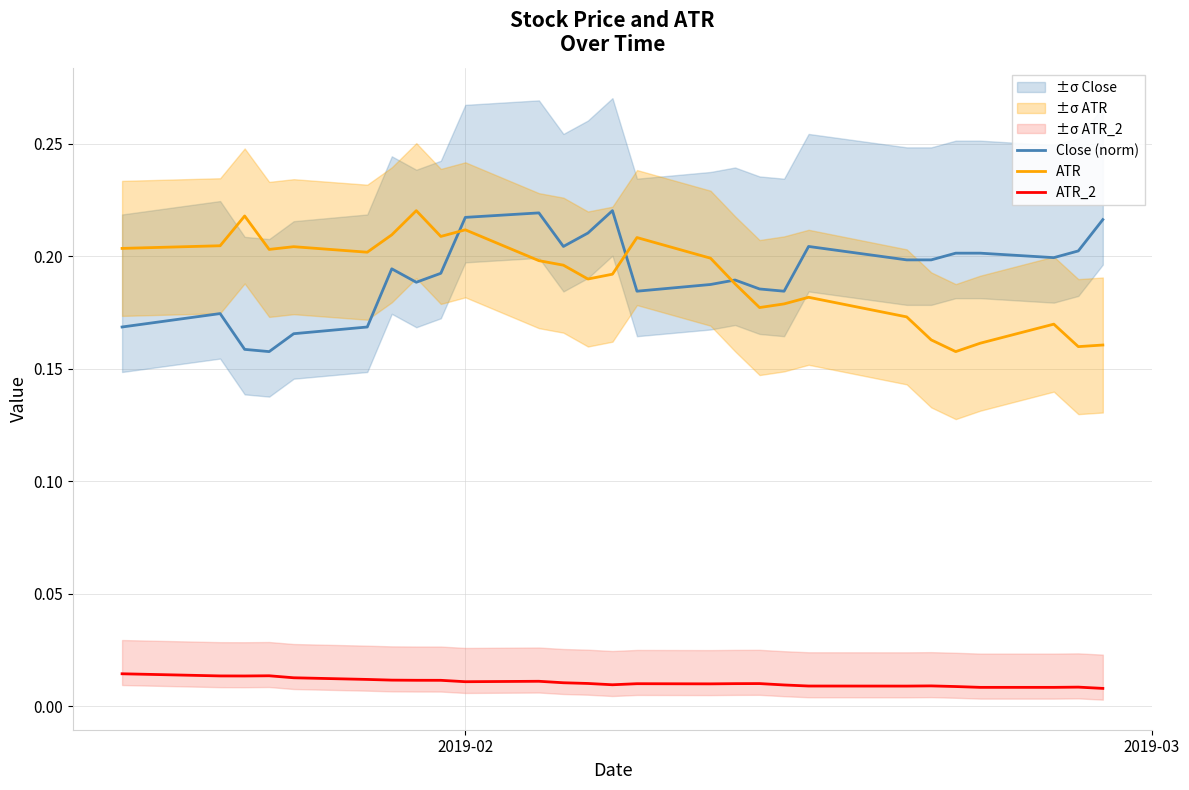

True or false: Close (norm) and ATR_2 intersect in this chart.

False